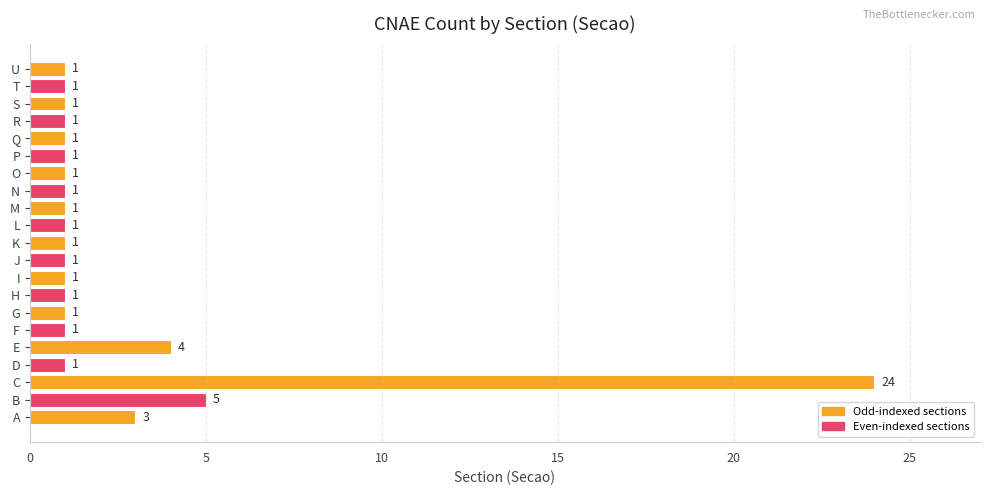

True or false: the data shows 15 at C.

False